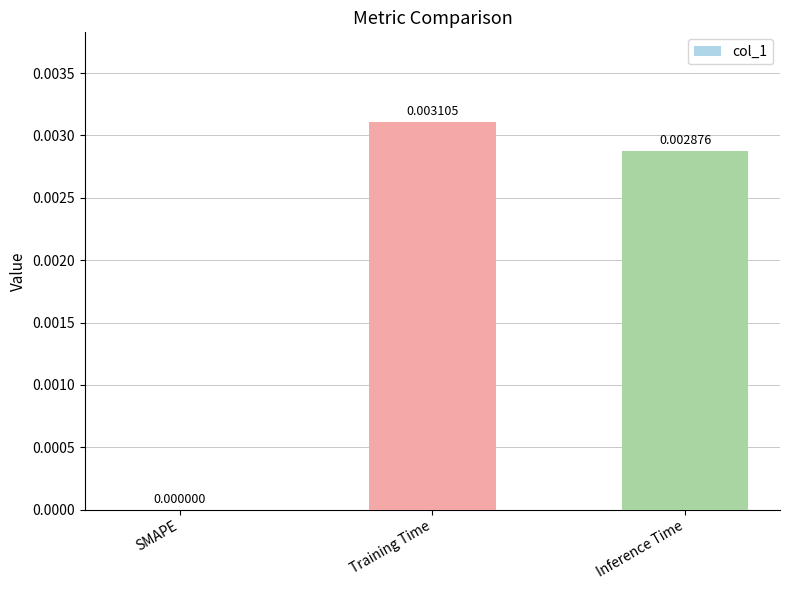

How many data points does each series have?

3